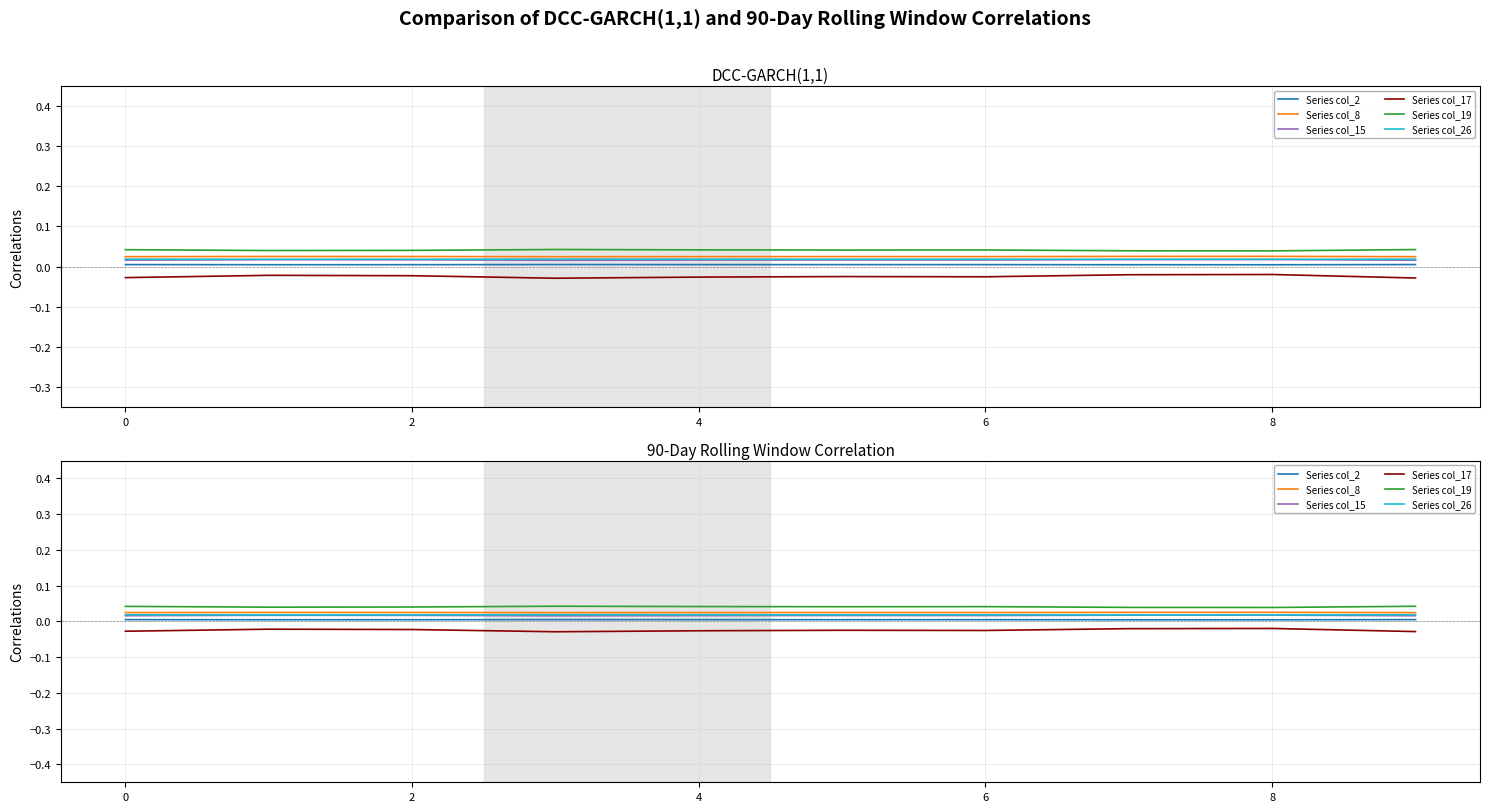

What is the label of the 1st point from the right?

9